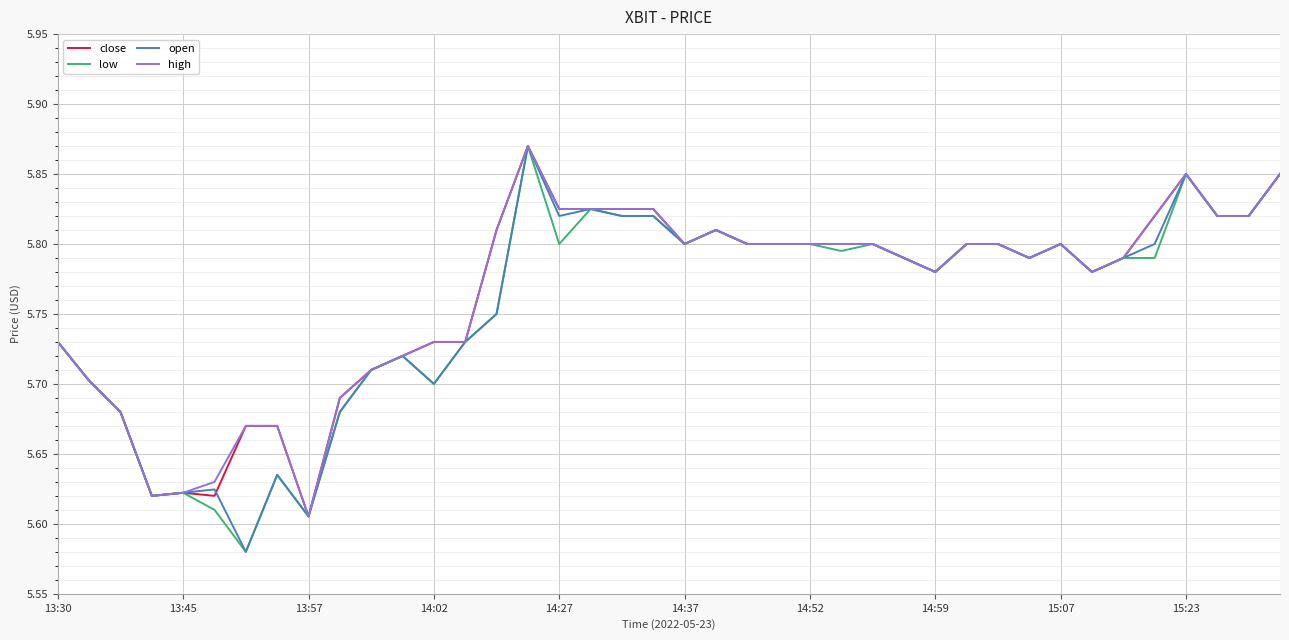

Reading left to right, extract all data points from this chart.

close: 5.7	5.7	5.7	5.6	5.6	5.6	5.7	5.7	5.6	5.7	5.7	5.7	5.7	5.7	5.8	5.9	5.8	5.8	5.8	5.8	5.8	5.8	5.8	5.8	5.8	5.8	5.8	5.8	5.8	5.8	5.8	5.8	5.8	5.8	5.8	5.8	5.8	5.8	5.8	5.8
low: 5.7	5.7	5.7	5.6	5.6	5.6	5.6	5.6	5.6	5.7	5.7	5.7	5.7	5.7	5.8	5.9	5.8	5.8	5.8	5.8	5.8	5.8	5.8	5.8	5.8	5.8	5.8	5.8	5.8	5.8	5.8	5.8	5.8	5.8	5.8	5.8	5.8	5.8	5.8	5.8
open: 5.7	5.7	5.7	5.6	5.6	5.6	5.6	5.6	5.6	5.7	5.7	5.7	5.7	5.7	5.8	5.9	5.8	5.8	5.8	5.8	5.8	5.8	5.8	5.8	5.8	5.8	5.8	5.8	5.8	5.8	5.8	5.8	5.8	5.8	5.8	5.8	5.8	5.8	5.8	5.8
high: 5.7	5.7	5.7	5.6	5.6	5.6	5.7	5.7	5.6	5.7	5.7	5.7	5.7	5.7	5.8	5.9	5.8	5.8	5.8	5.8	5.8	5.8	5.8	5.8	5.8	5.8	5.8	5.8	5.8	5.8	5.8	5.8	5.8	5.8	5.8	5.8	5.8	5.8	5.8	5.8